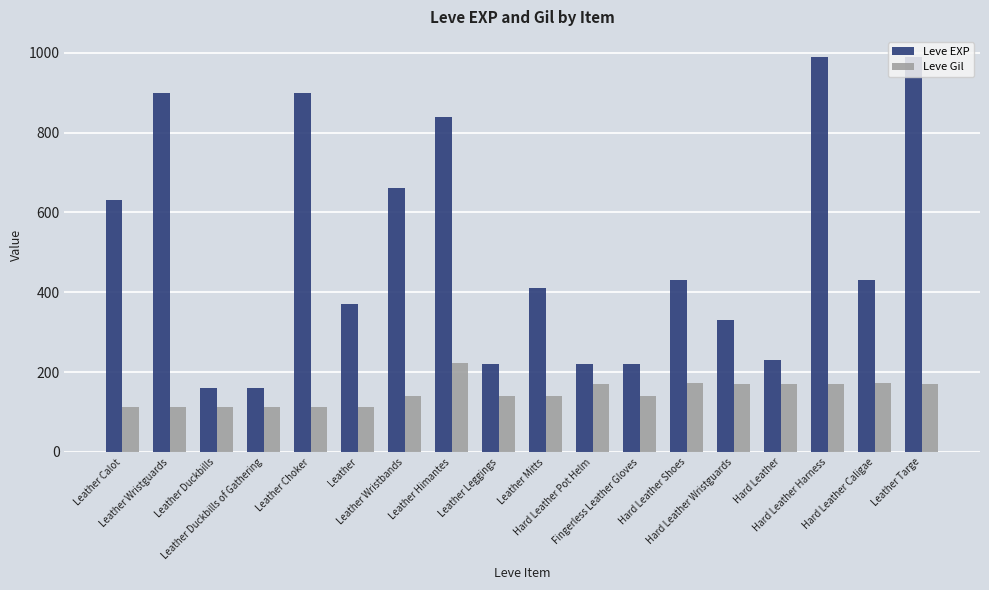

Does the chart contain any negative values?

No